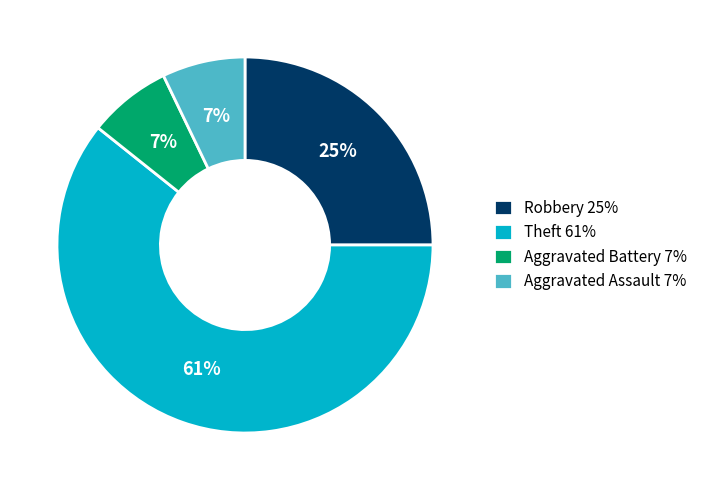

Which has a higher value, Aggravated Assault 7% or Robbery 25%?

Robbery 25%